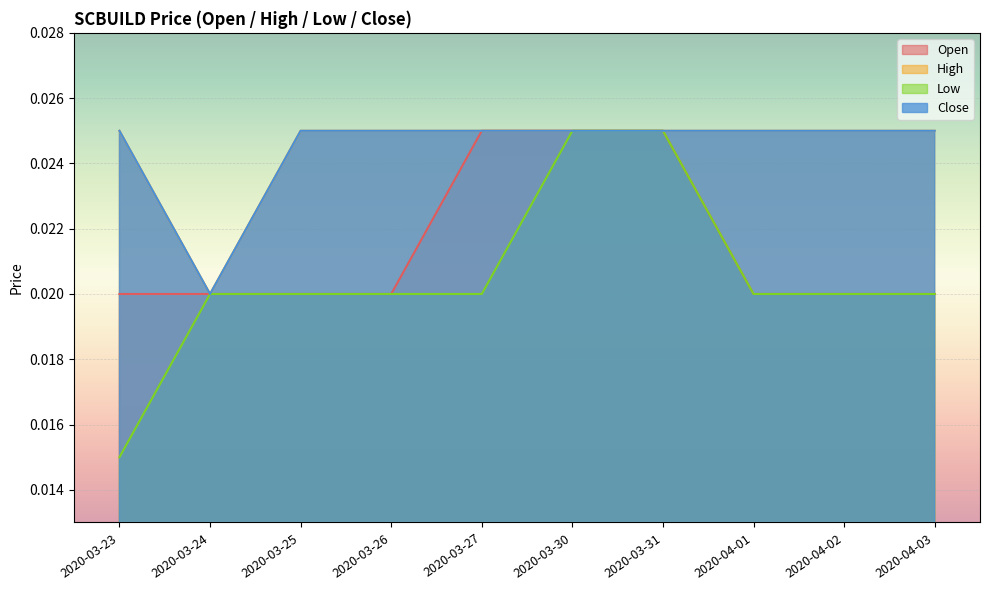

Between 2020-03-24 and 2020-03-27, which series saw the biggest shift?

open